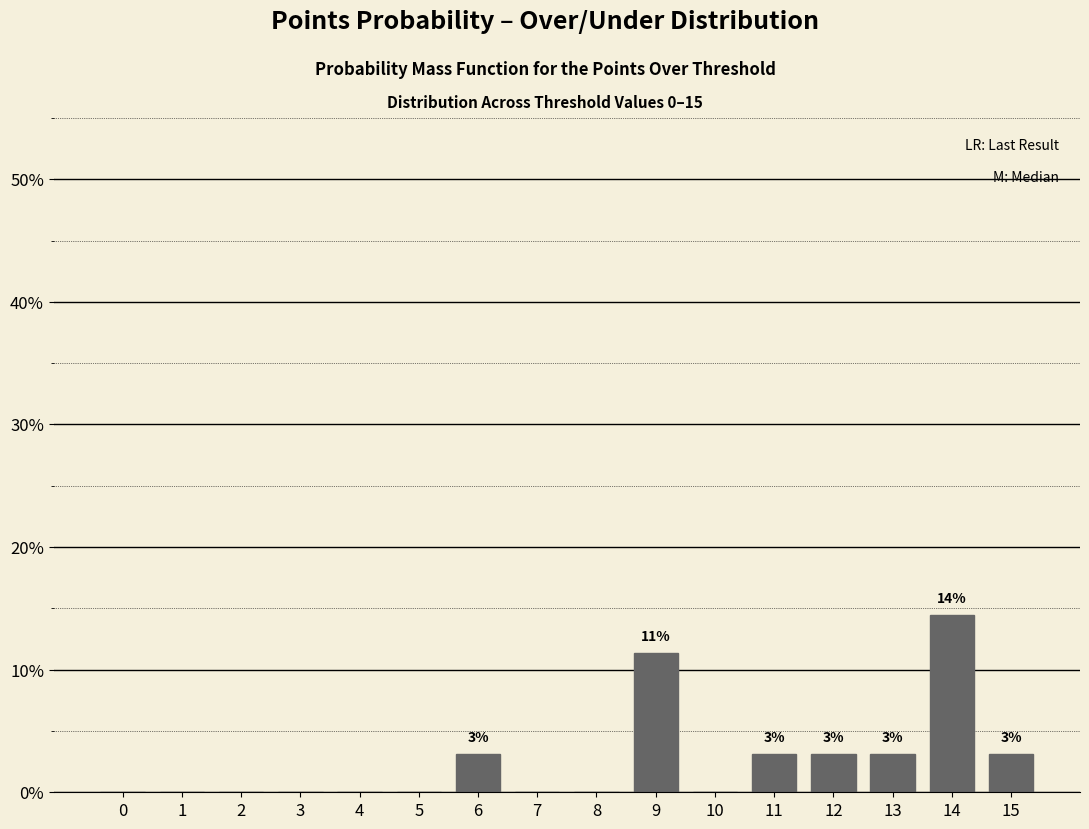

Reading left to right, extract all data points from this chart.

0=0.0	1=0.0	2=0.0	3=0.0	4=0.0	5=0.0	6=3.1	7=0.0	8=0.0	9=11.3	10=0.0	11=3.1	12=3.1	13=3.1	14=14.4	15=3.1